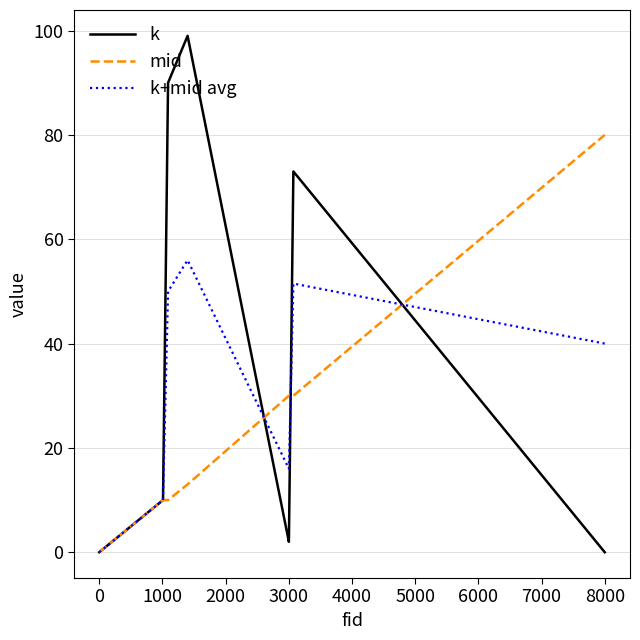

Which series has the largest range (max minus min)?

k